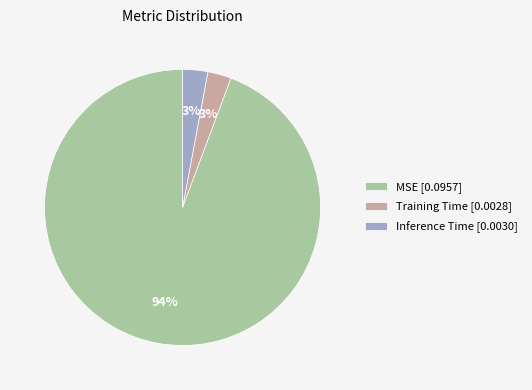

Which has a higher value, Training Time or MSE?

MSE